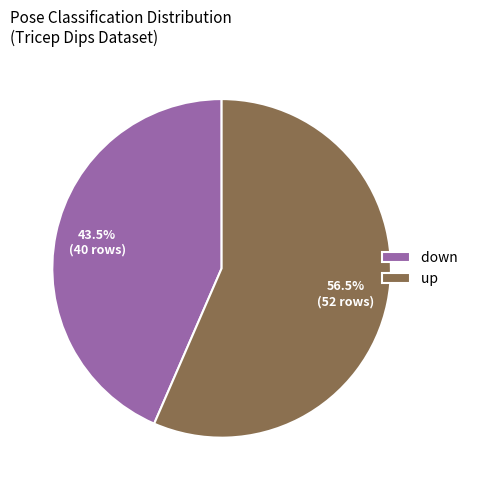

Which category has the biggest portion of the pie?

up